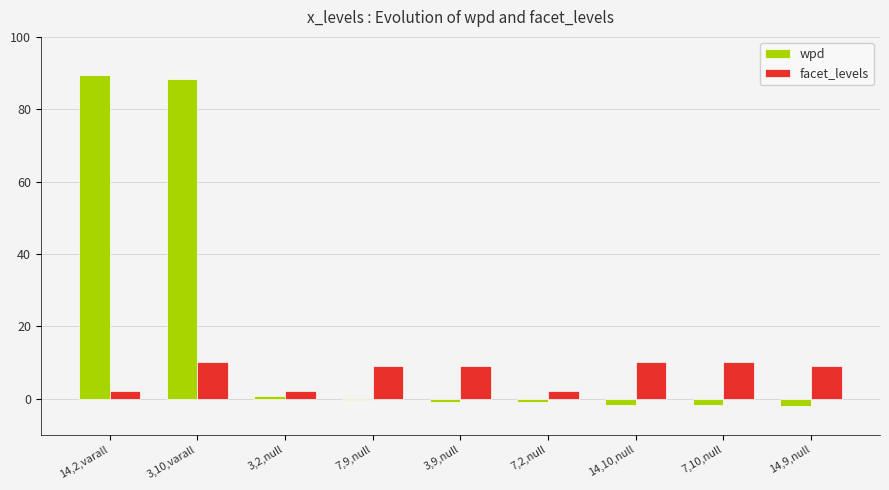

What is the approximate value of facet_levels at 7,10,null?

10.0